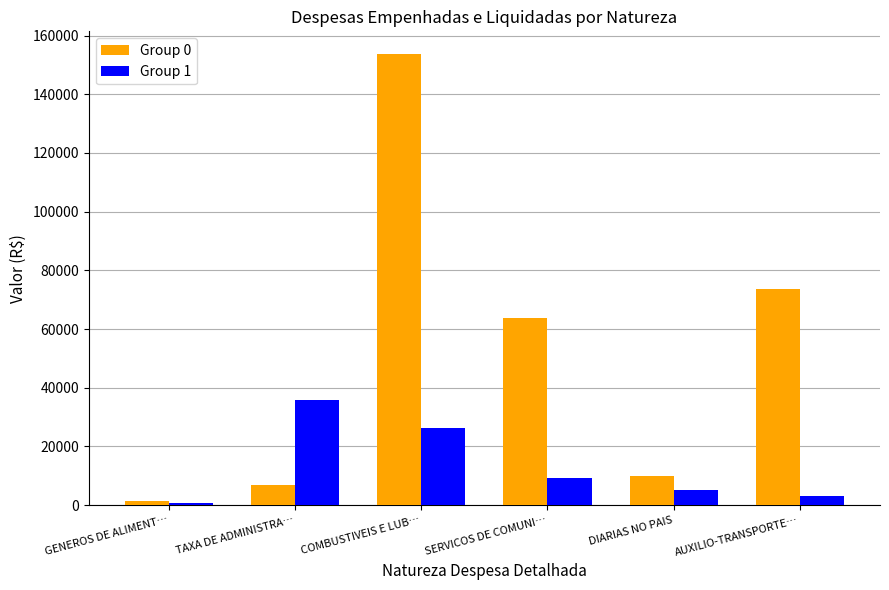

Reading right to left, list all the values displayed in this chart.

Group 0: AUXILIO-TRANSPORTE…=73670.0	DIARIAS NO PAIS=10000.0	SERVICOS DE COMUNI…=63732.5	COMBUSTIVEIS E LUB…=153747.2	TAXA DE ADMINISTRA…=6902.5	GENEROS DE ALIMENT…=1433.8
Group 1: AUXILIO-TRANSPORTE…=3186.4	DIARIAS NO PAIS=5292.0	SERVICOS DE COMUNI…=9410.0	COMBUSTIVEIS E LUB…=26269.7	TAXA DE ADMINISTRA…=35943.5	GENEROS DE ALIMENT…=876.5